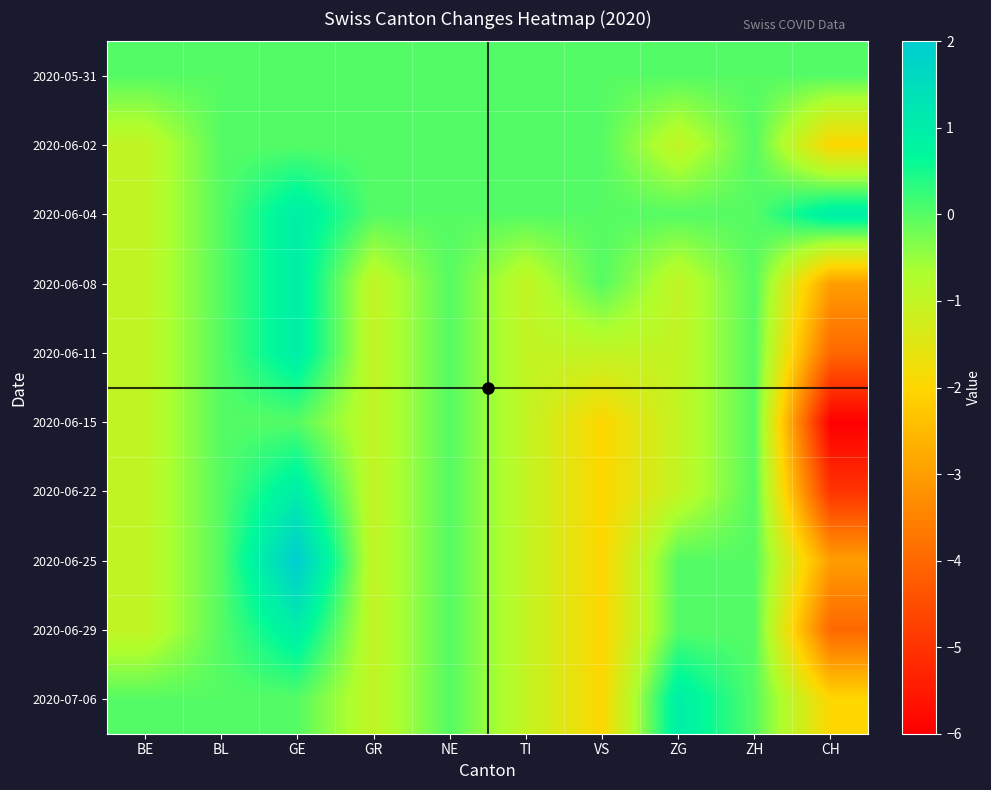

Reading right to left, what are all the values shown in this chart?

2020-05-31: CH=0	ZH=0	ZG=0	VS=0	TI=0	NE=0	GR=0	GE=0	BL=0	BE=0
2020-06-02: CH=-2	ZH=0	ZG=-1	VS=0	TI=0	NE=0	GR=0	GE=0	BL=0	BE=-1
2020-06-04: CH=1	ZH=0	ZG=0	VS=0	TI=0	NE=0	GR=0	GE=1	BL=0	BE=-1
2020-06-08: CH=-3	ZH=0	ZG=-1	VS=0	TI=-1	NE=0	GR=-1	GE=1	BL=0	BE=-1
2020-06-11: CH=-4	ZH=0	ZG=-1	VS=-1	TI=-1	NE=0	GR=-1	GE=1	BL=0	BE=-1
2020-06-15: CH=-6	ZH=0	ZG=-1	VS=-2	TI=-1	NE=0	GR=-1	GE=0	BL=0	BE=-1
2020-06-22: CH=-5	ZH=0	ZG=-1	VS=-2	TI=-1	NE=0	GR=-1	GE=1	BL=0	BE=-1
2020-06-25: CH=-3	ZH=0	ZG=0	VS=-2	TI=-1	NE=0	GR=-1	GE=2	BL=0	BE=-1
2020-06-29: CH=-4	ZH=0	ZG=0	VS=-2	TI=-1	NE=0	GR=-1	GE=1	BL=0	BE=-1
2020-07-06: CH=-2	ZH=0	ZG=1	VS=-2	TI=-1	NE=0	GR=-1	GE=0	BL=0	BE=0